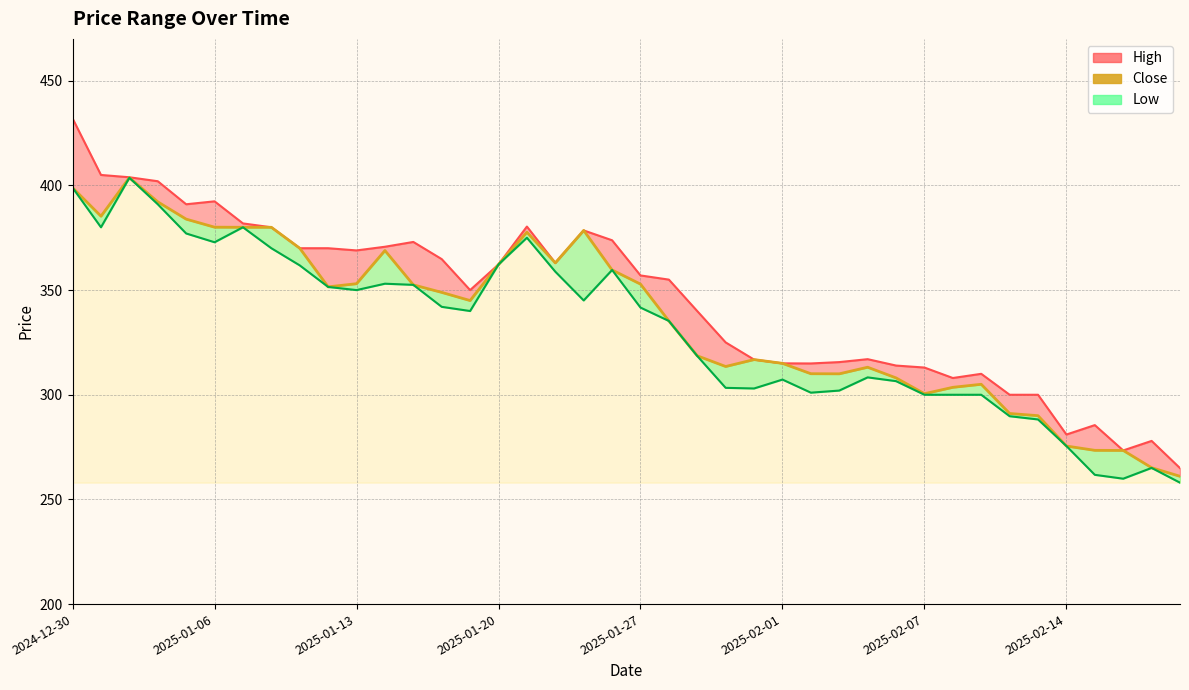

What is the difference between the values at 23 and 15?

48.8